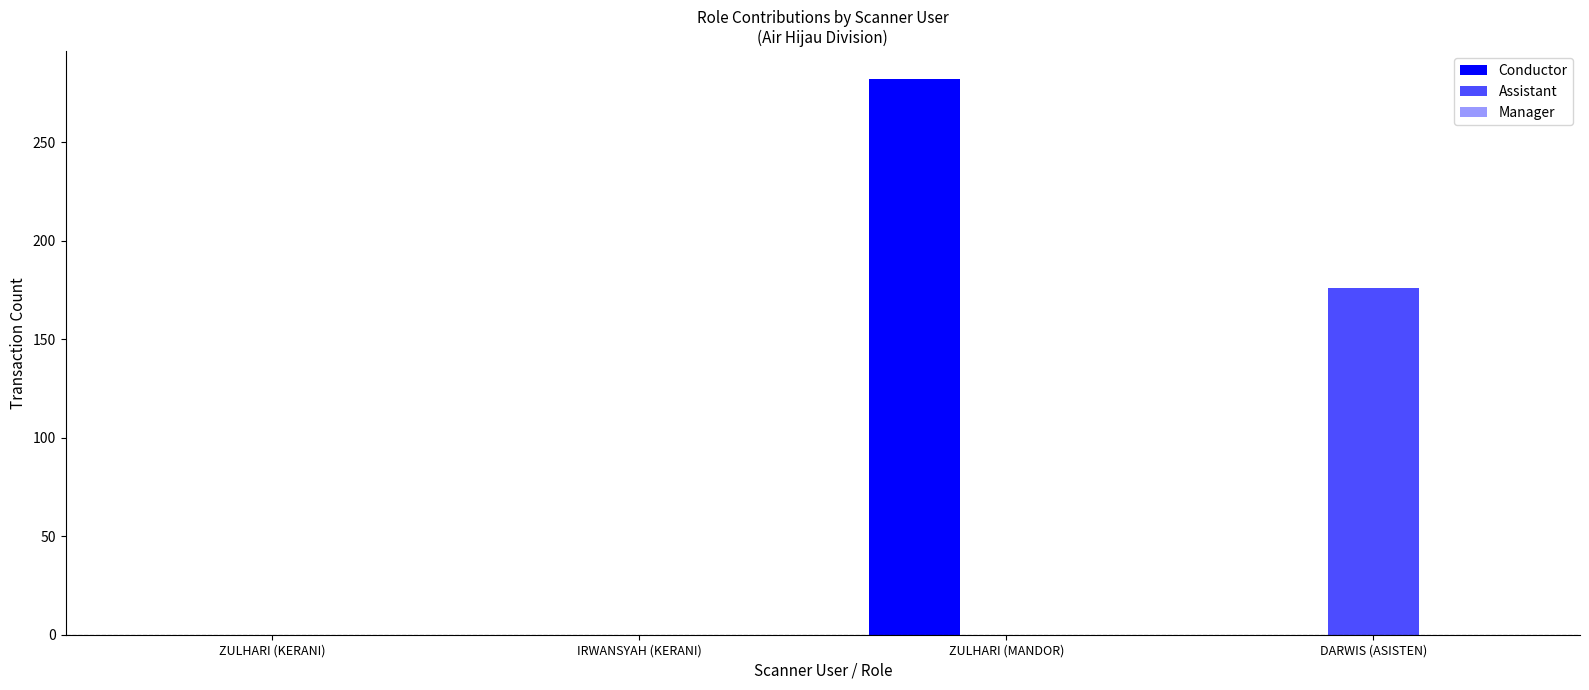

What is the sum of all Assistant values?

176